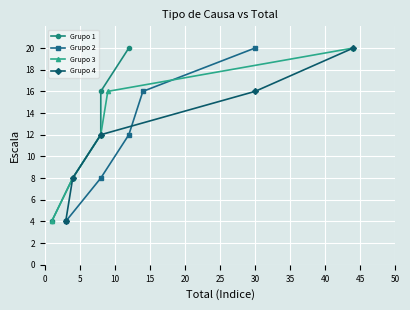

True or false: Grupo 2 has more than 1 points higher than both neighbors.

False